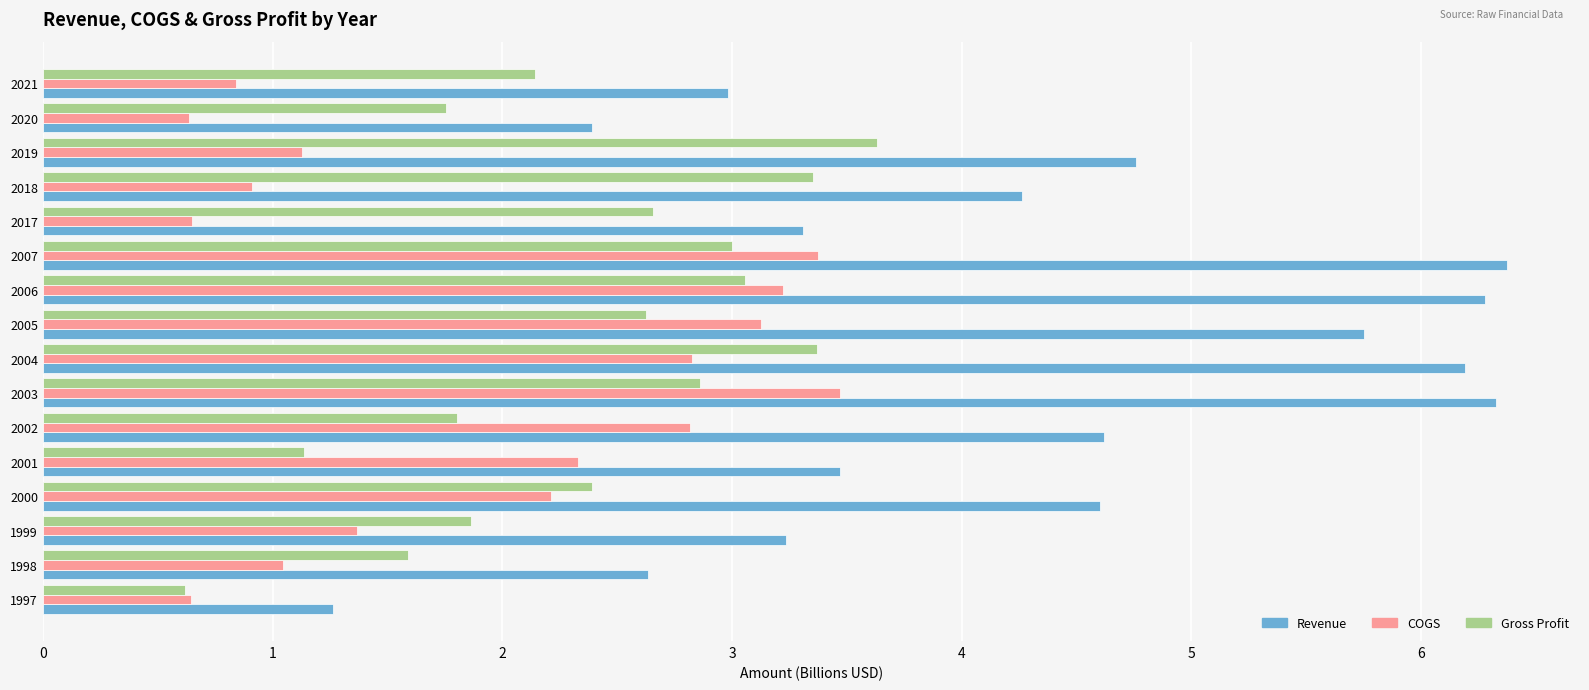

What is the sum of all COGS values?

30.6